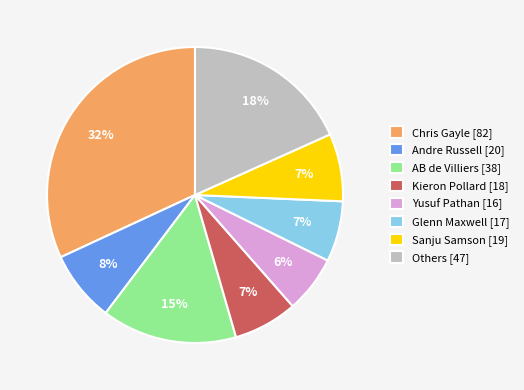

Is it true that Others [47] is 18% of the pie?

True